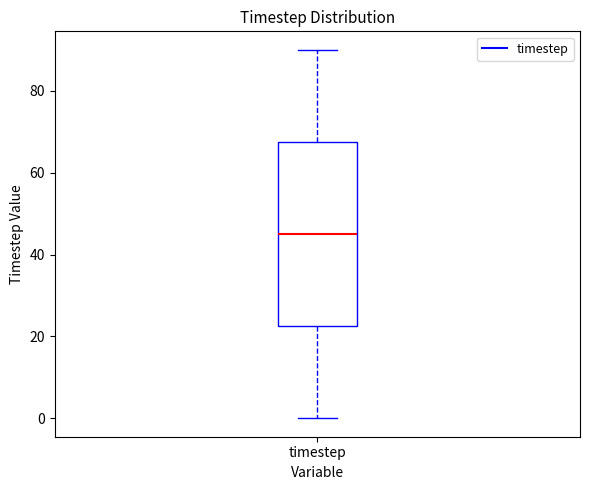

Read this box plot against the y-axis: the position of the median line, the range covered by the box, and the ends of both whiskers. The values are not printed on the chart, so give them approximately, as read against the axis.

median 46, box 22 to 68, whiskers 0 to 90